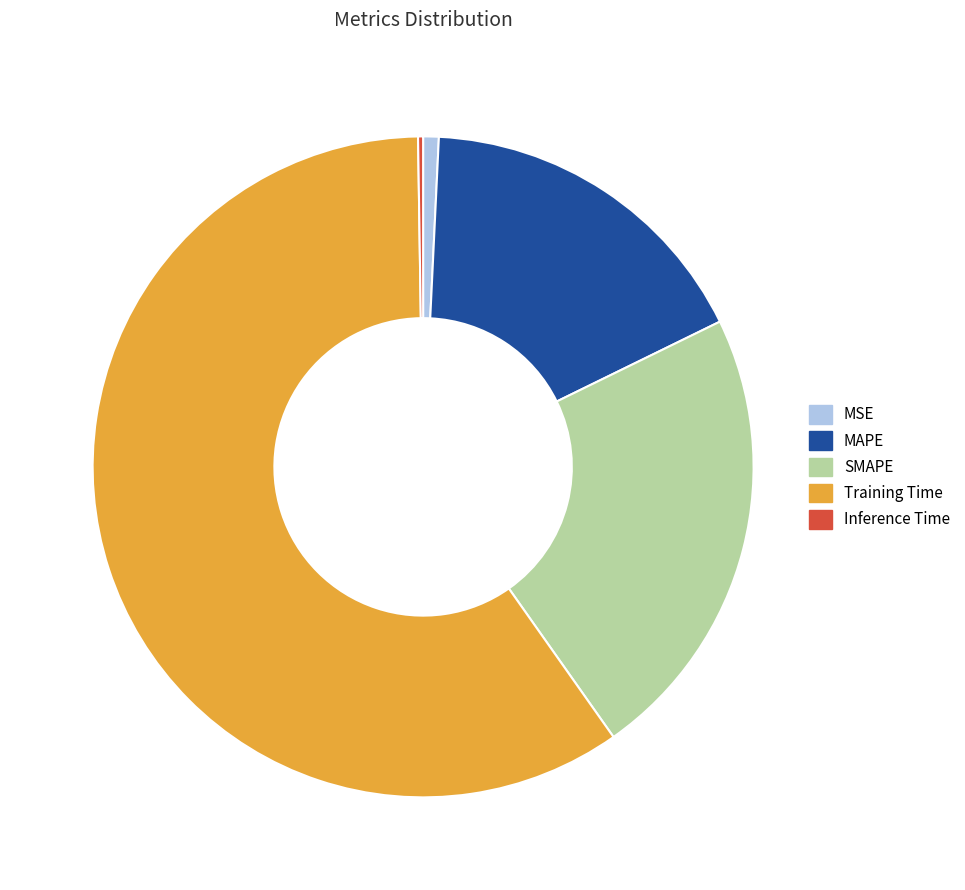

Is the sum of MSE and SMAPE greater than half?

No